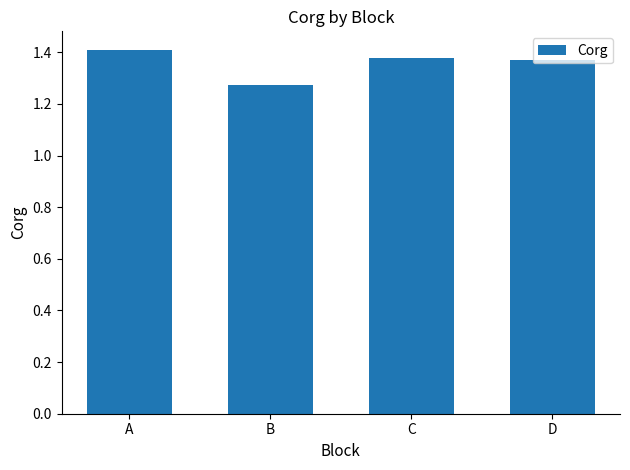

The chart shows a value of 2.4 at A. True or false?

False